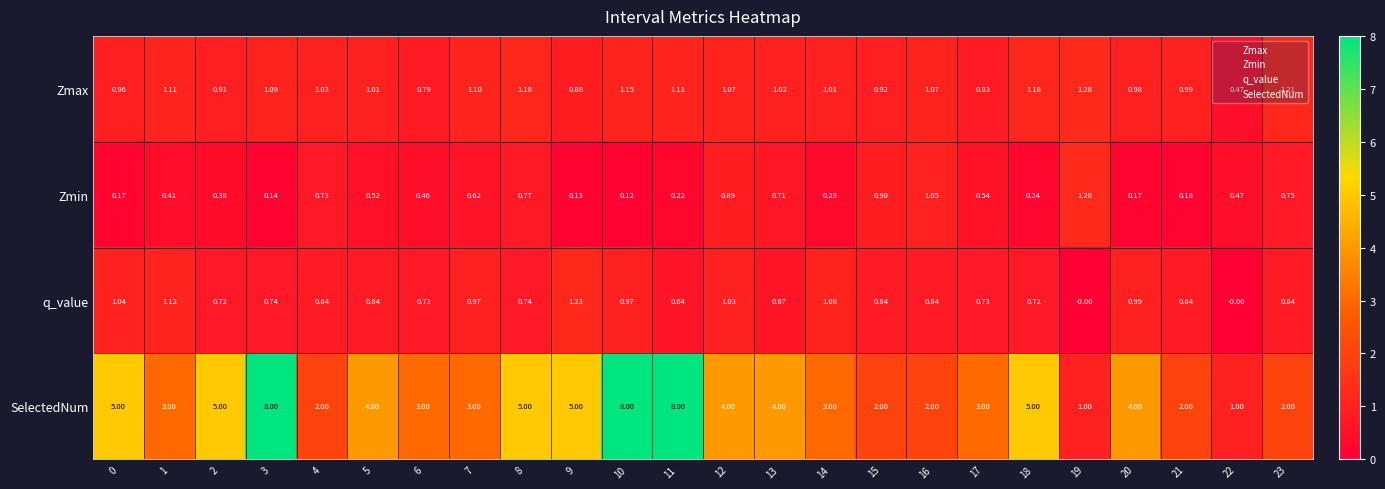

Which series has the largest total across all categories?

SelectedNum